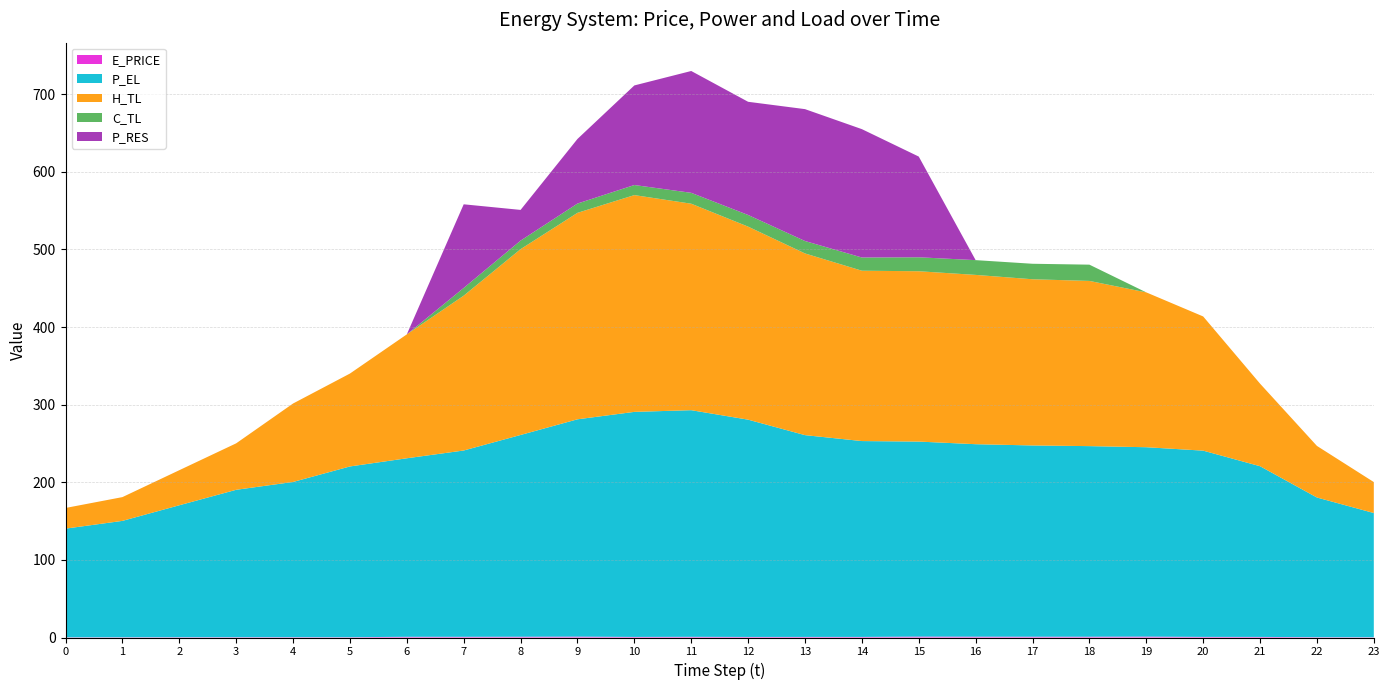

Reading left to right, list all the values displayed in this chart.

E_PRICE: 0=0.3	1=0.3	2=0.4	3=0.4	4=0.4	5=0.4	6=0.9	7=0.9	8=1.0	9=1.2	10=0.7	11=0.9	12=0.7	13=0.7	14=0.8	15=1.2	16=1.1	17=1.0	18=1.0	19=1.2	20=0.8	21=0.7	22=0.4	23=0.3
P_EL: 0=140.0	1=150.0	2=170.0	3=189.9	4=200.0	5=220.0	6=230.0	7=240.1	8=260.0	9=280.0	10=290.0	11=292.0	12=280.0	13=260.0	14=252.4	15=251.2	16=248.0	17=246.4	18=245.6	19=244.0	20=240.0	21=220.0	22=180.0	23=160.1
H_TL: 0=26.6	1=30.6	2=45.2	3=59.9	4=101.1	5=119.7	6=159.6	7=199.5	8=239.4	9=266.0	10=279.3	11=266.1	12=248.7	13=234.1	14=219.5	15=219.5	16=218.1	17=214.1	18=212.9	19=199.5	20=172.9	21=106.4	22=66.5	23=39.9
C_TL: 0=0.0	1=0.0	2=0.0	3=0.0	4=0.0	5=0.0	6=0.0	7=10.0	8=11.0	9=12.0	10=13.0	11=14.0	12=15.0	13=16.0	14=17.0	15=18.0	16=19.0	17=20.0	18=20.9	19=0.0	20=0.0	21=0.0	22=0.0	23=0.0
P_RES: 0=0.0	1=0.0	2=0.0	3=0.0	4=0.0	5=0.0	6=0.0	7=107.8	8=39.6	9=83.2	10=128.3	11=157.0	12=145.8	13=169.9	14=165.4	15=129.8	16=0.0	17=0.0	18=0.0	19=0.0	20=0.0	21=0.0	22=0.0	23=0.0